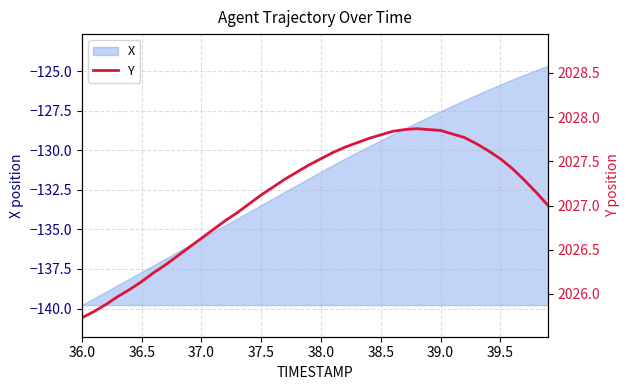

What is the sum of all values?

81084.3